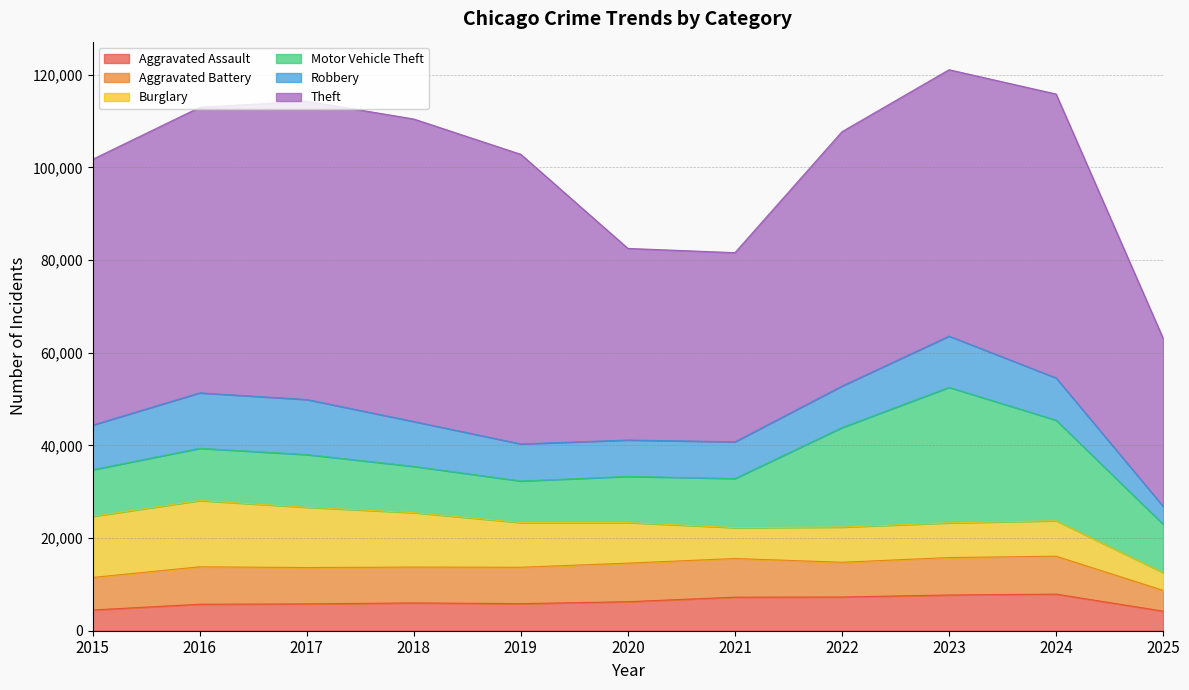

List the labels in order of Motor Vehicle Theft value, largest first.

2023, 2024, 2022, 2017, 2016, 2021, 2025, 2015, 2018, 2020, 2019